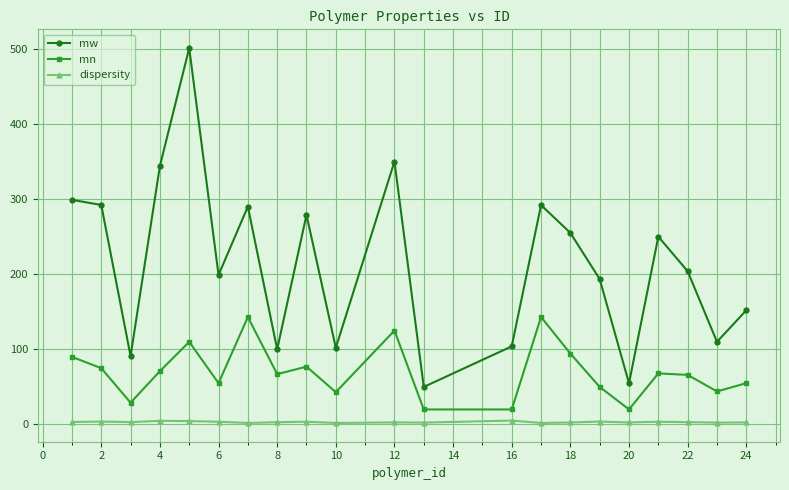

Rank the series by their average value, from highest to lowest.

mw, mn, dispersity